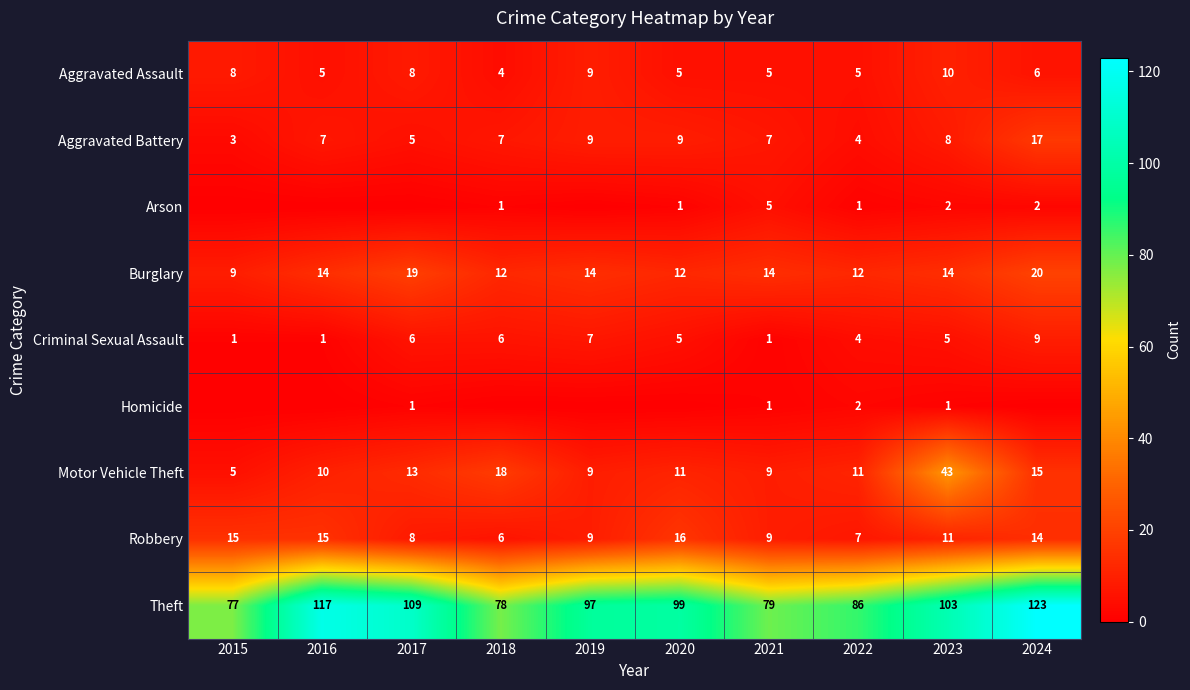

Which label corresponds to the smallest value in the chart?

2015